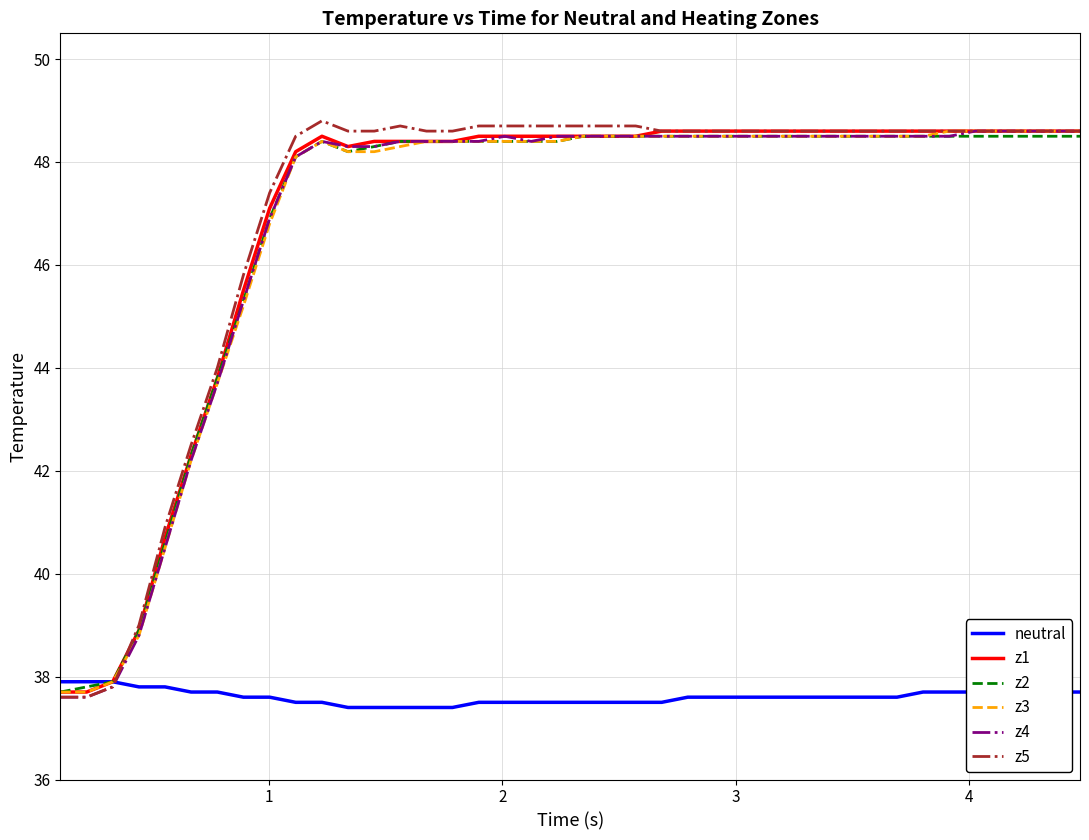

What is the smallest value displayed?

37.4